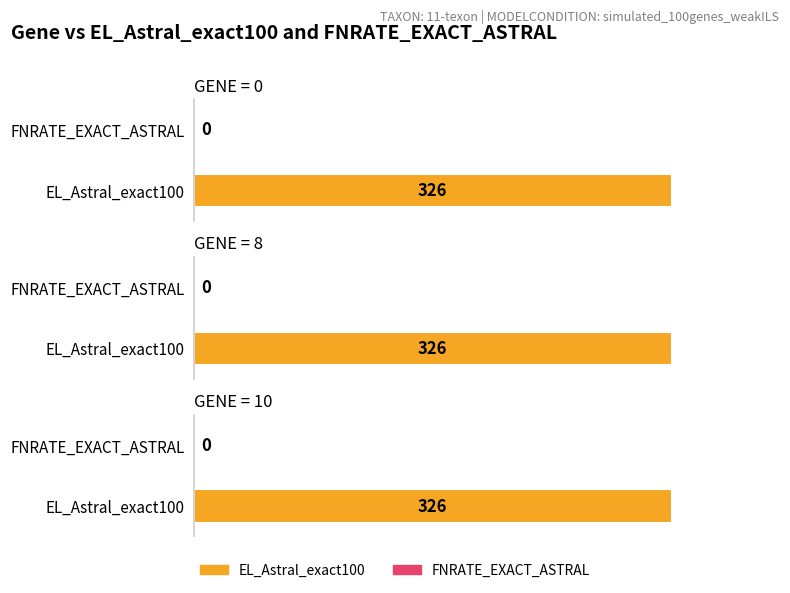

Reading right to left, what are all the values shown in this chart?

EL_Astral_exact100: 326	326	326
FNRATE_EXACT_ASTRAL: 0	0	0